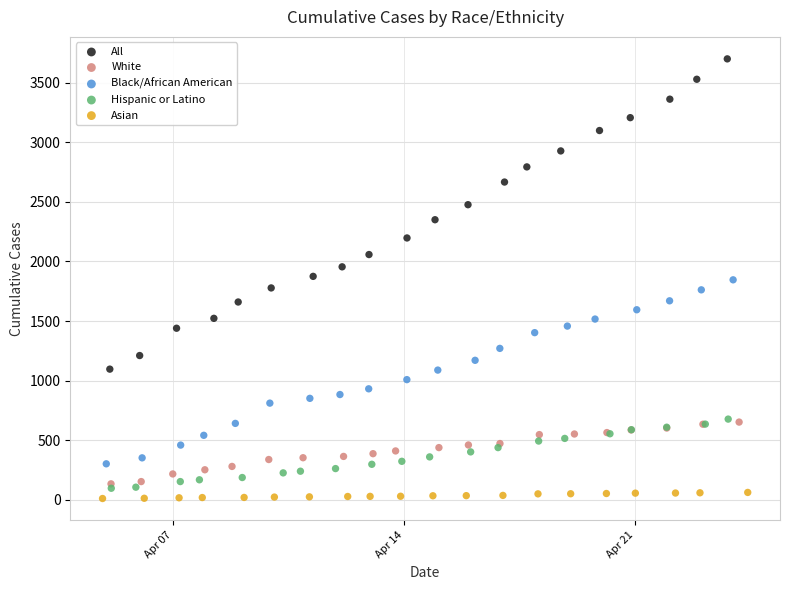

Which series has the widest spread of Y values?

All